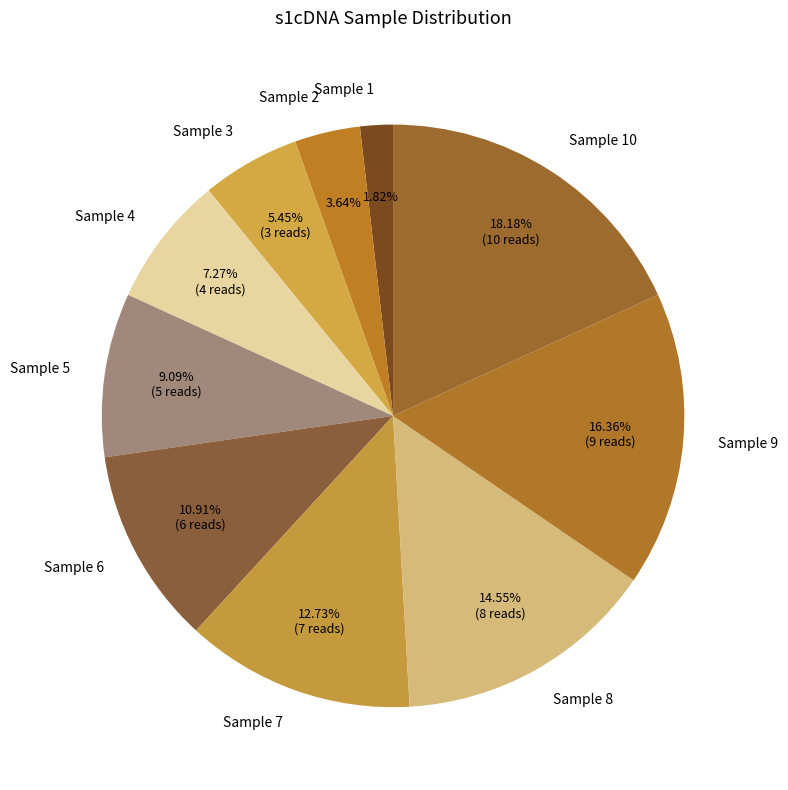

To the nearest percent, what is the difference between the largest and smallest slice percentages?

16%